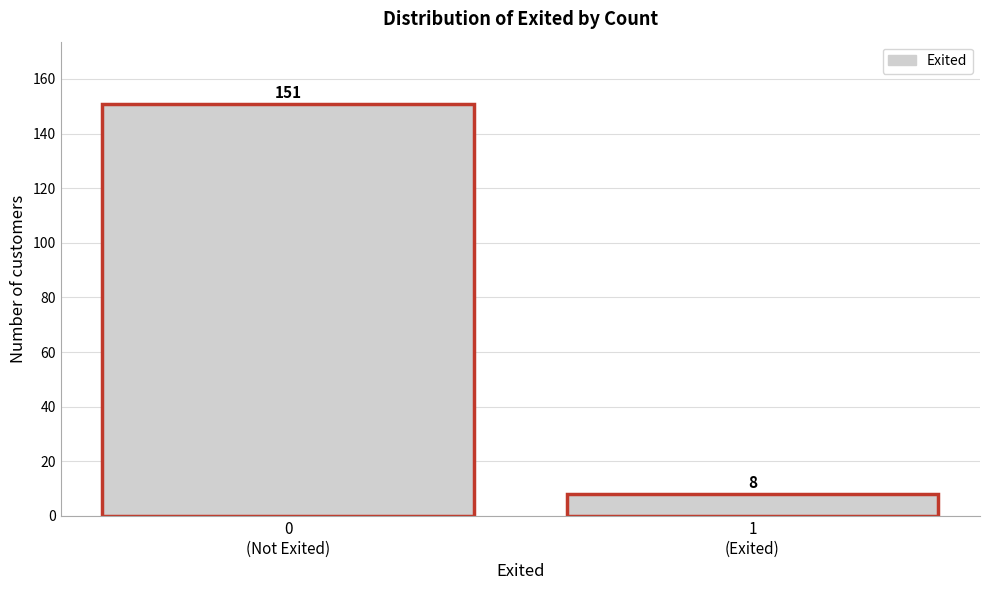

Reading left to right, extract all data points from this chart.

151	8